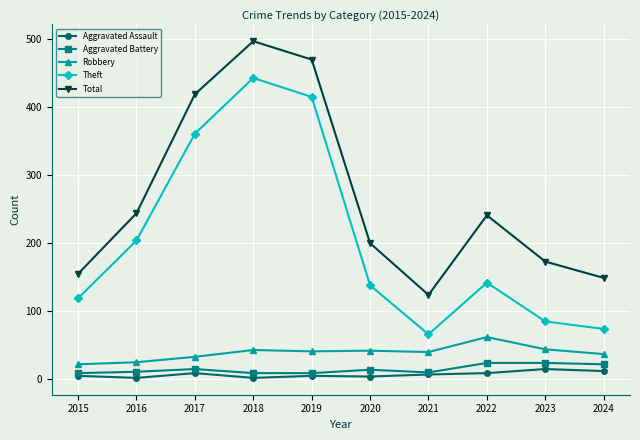

Which series has the largest total across all categories?

Total